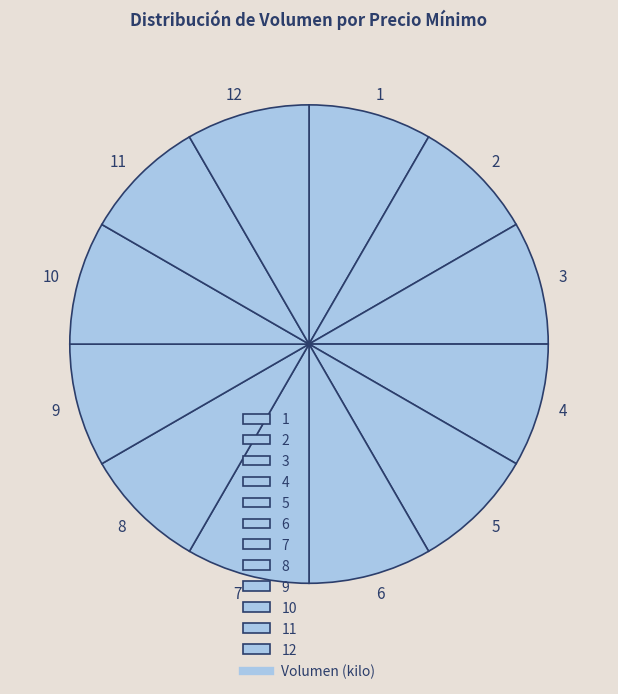

Combined, do 8 and 5 account for over 50%?

No